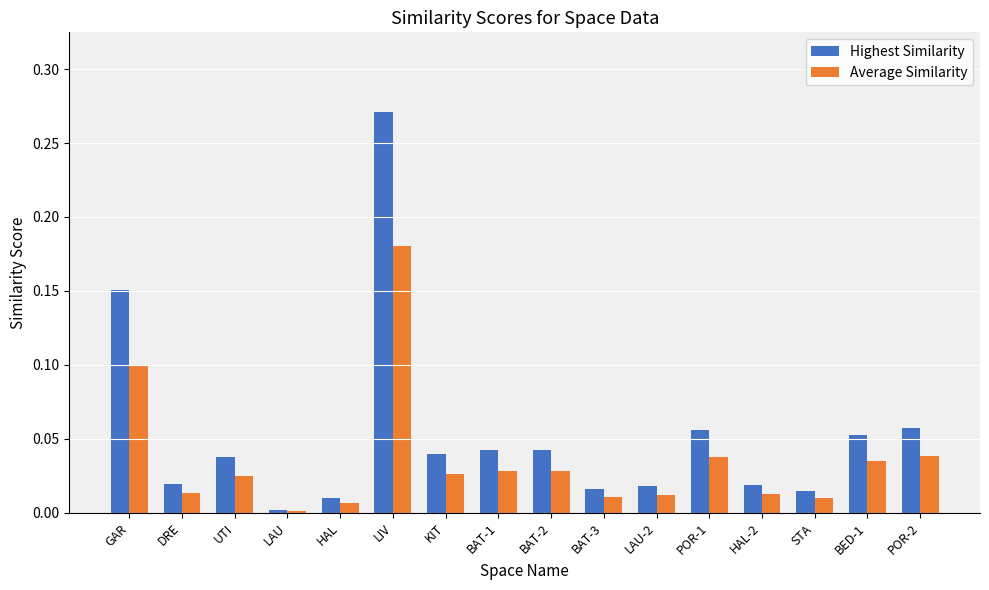

The value of Highest Similarity at HAL-2 is 0.0. True or false?

True